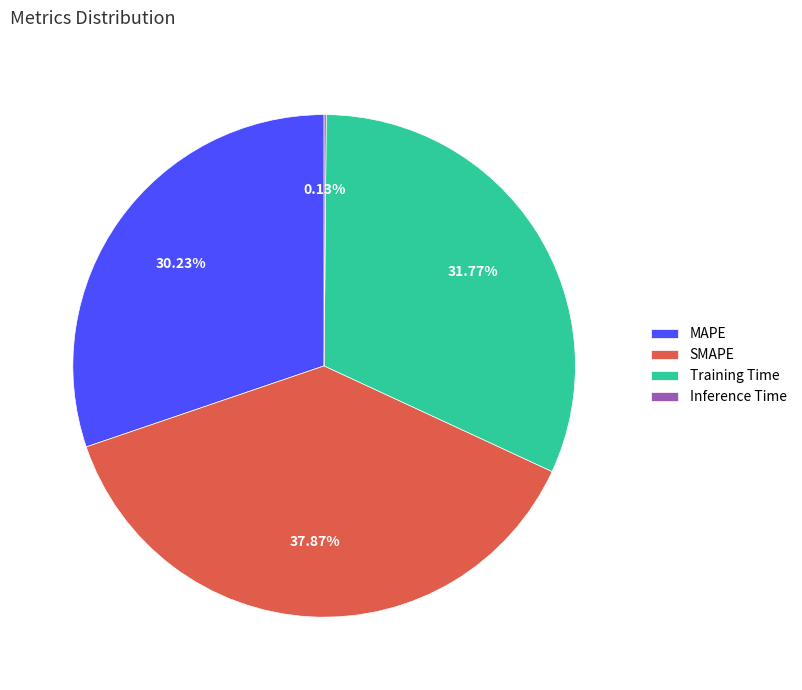

Is the sum of Training Time and SMAPE greater than half?

Yes